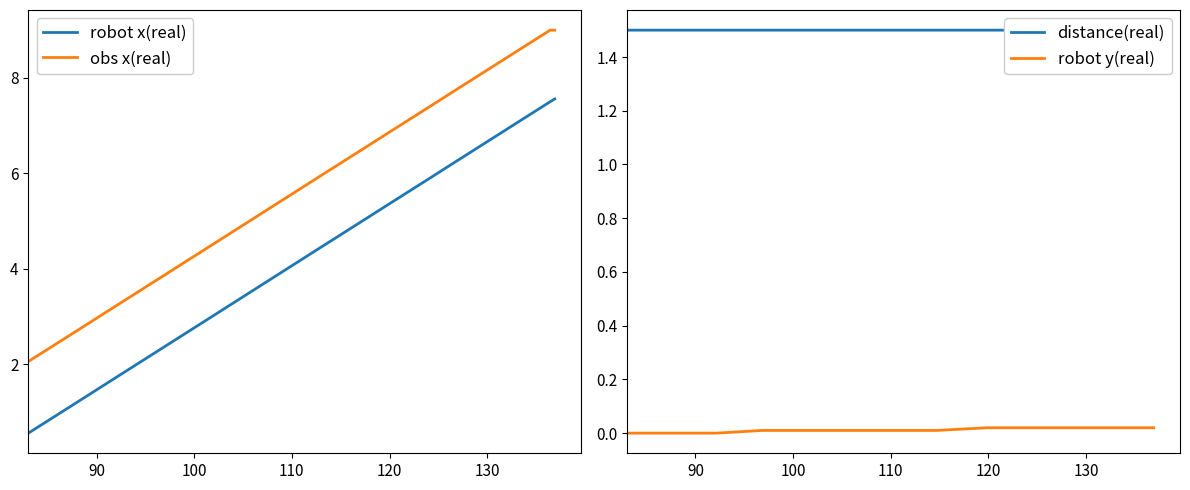

How many values in the obs x(real) series are below 6?

6